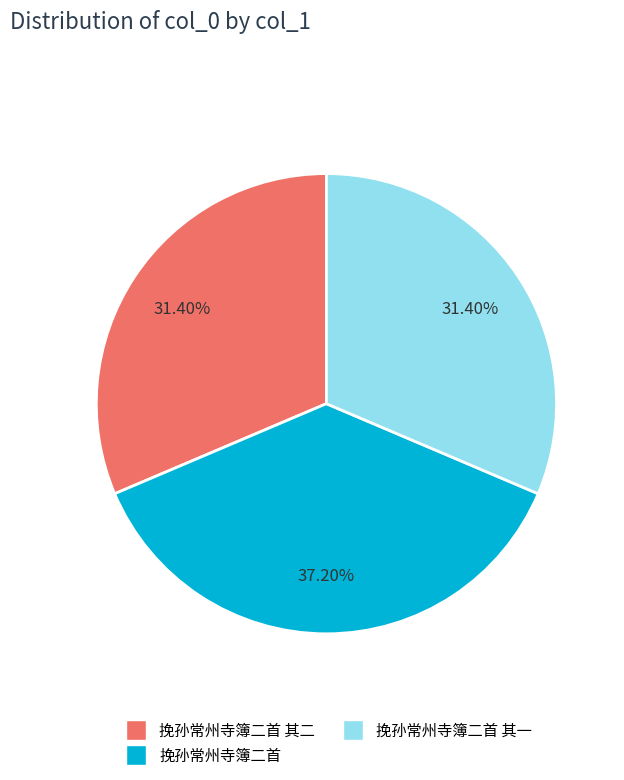

Is there any slice that represents more than half of the pie?

No